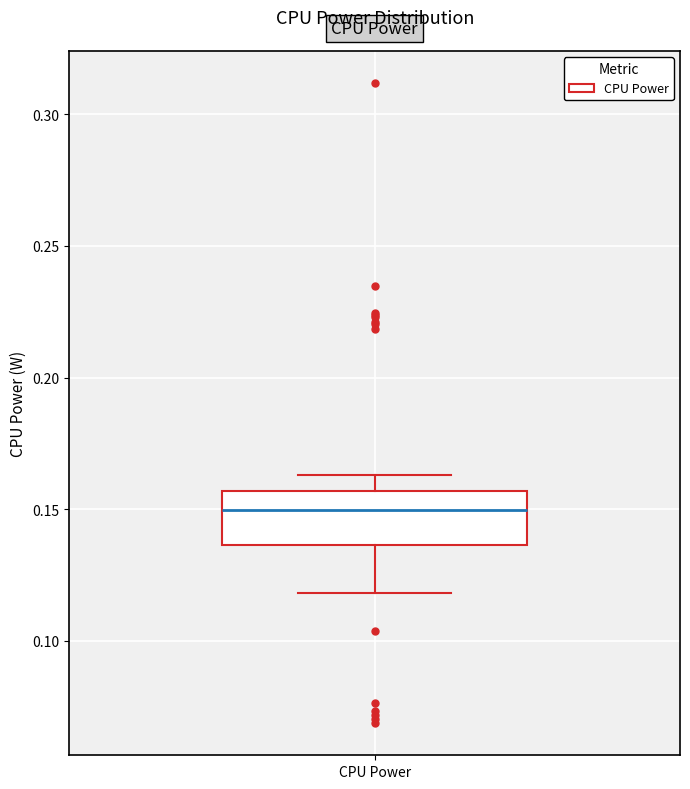

Where does the upper whisker of the box for CPU Power end on the y-axis? The values are not printed on the chart, so give them approximately, as read against the axis.

0.165